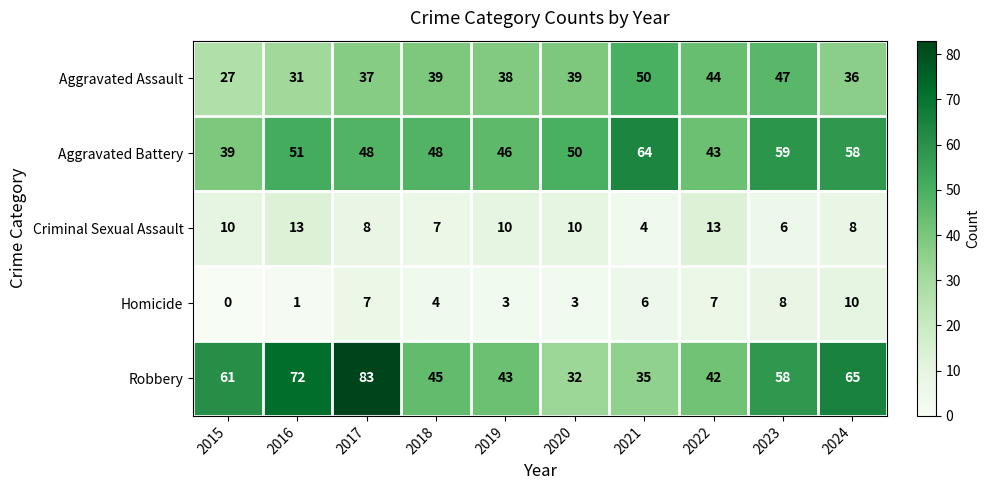

List the series in order of their peak value, highest first.

Robbery, Aggravated Battery, Aggravated Assault, Criminal Sexual Assault, Homicide